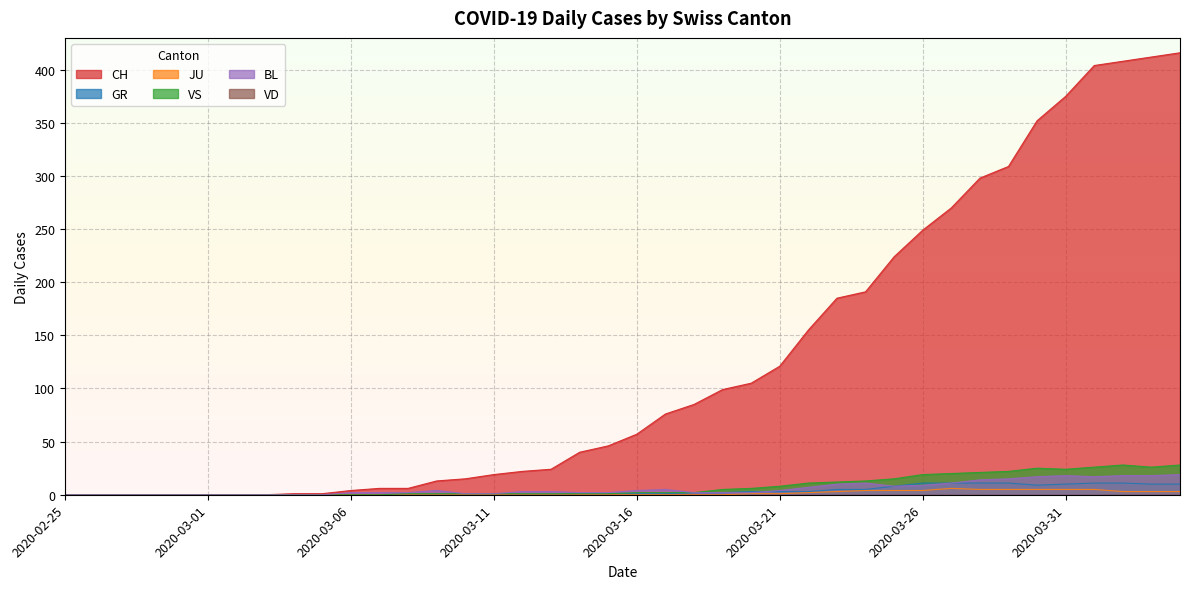

At which label does BL first exceed 3?

2020-03-09